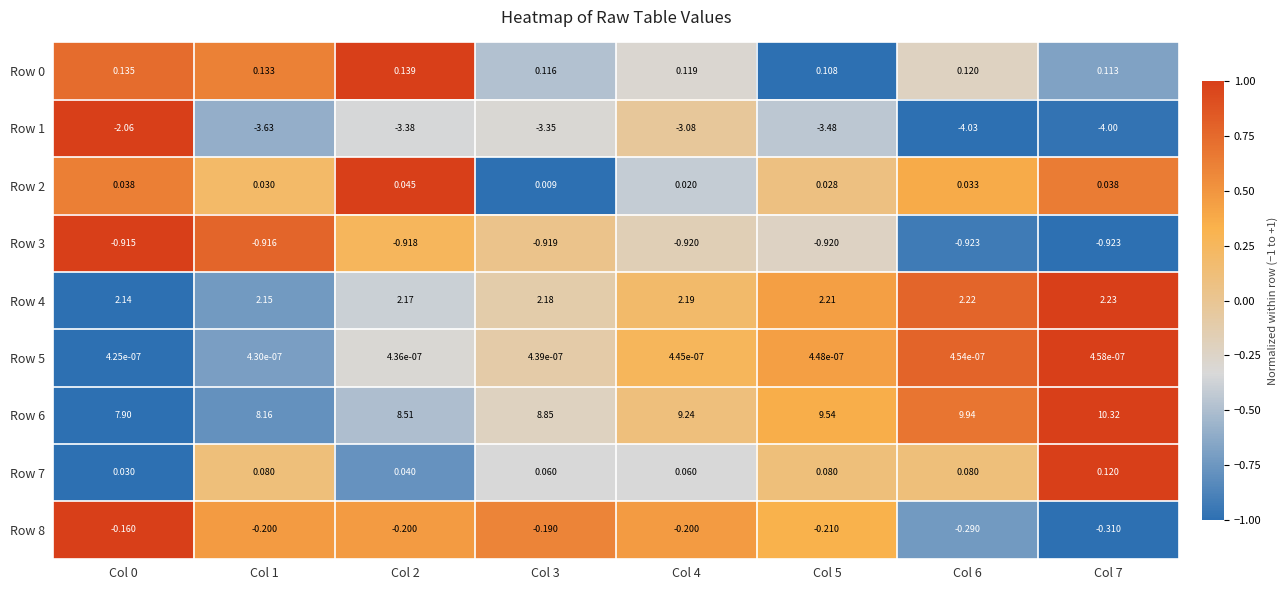

Is the value of Row 1 at Col 4 greater than the value of Row 3 at Col 1?

No